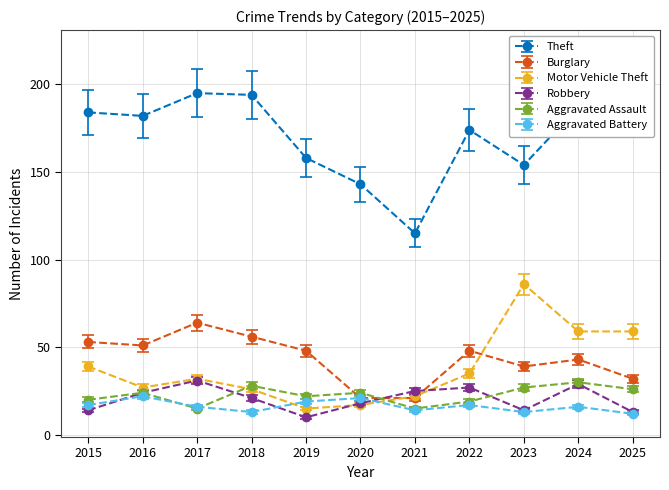

Which series changed the most between 2020 and 2022?

Theft